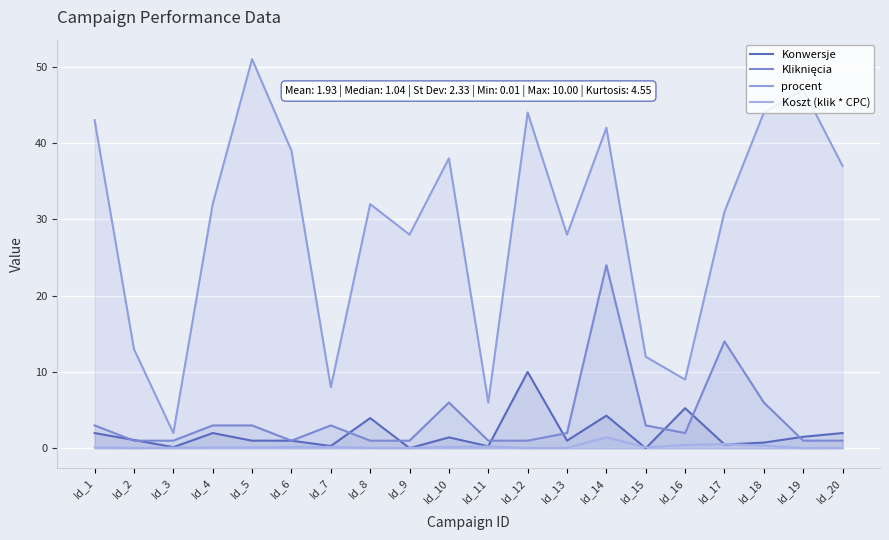

Does the chart display data point markers on the line(s)?

No